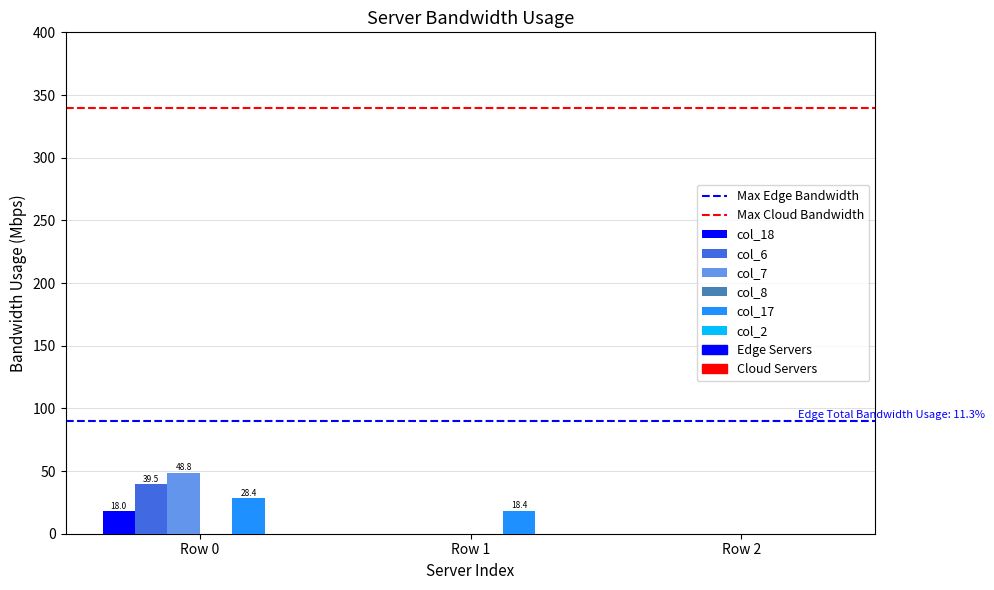

How many groups of bars are there?

3